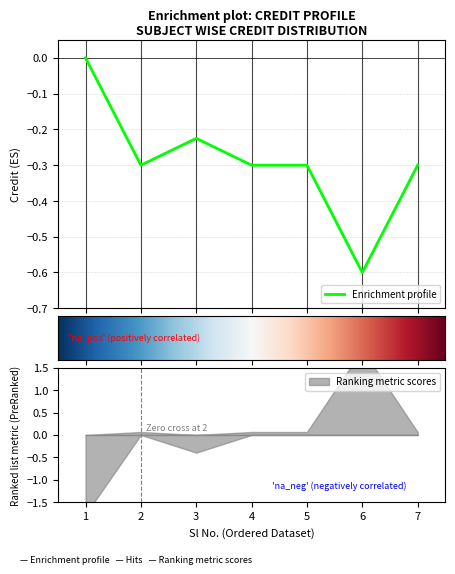

Does the chart display data point markers on the line(s)?

No